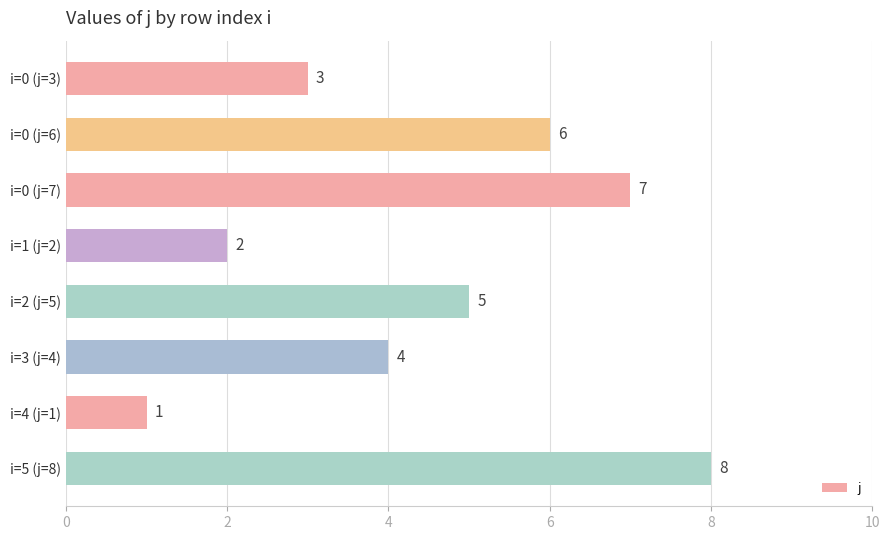

What is the label of the 6th bar from the top?

i=3 (j=4)